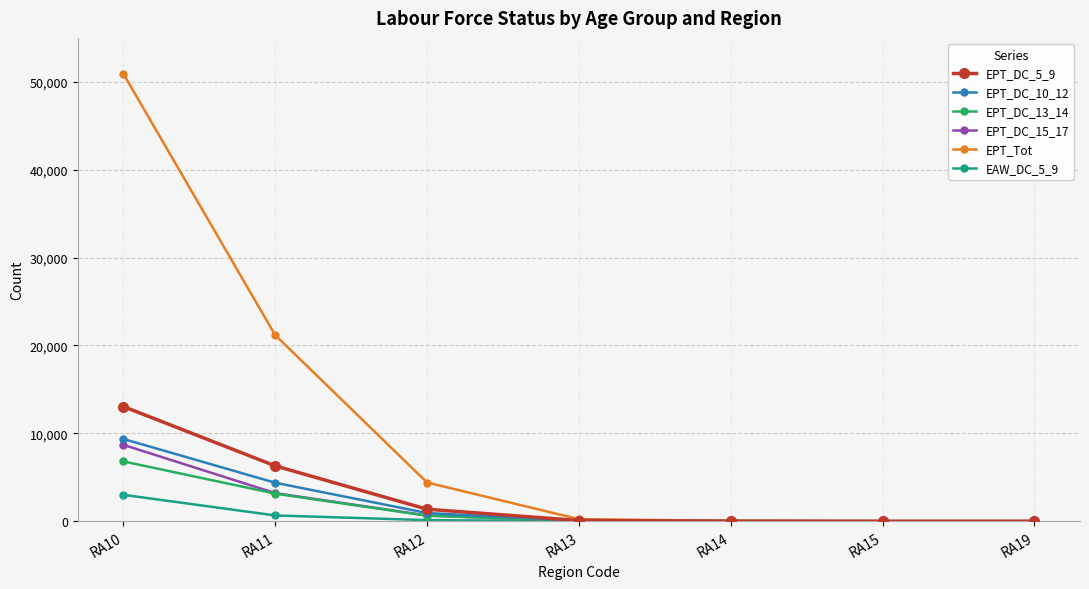

Which series has the largest range (max minus min)?

EPT_Tot